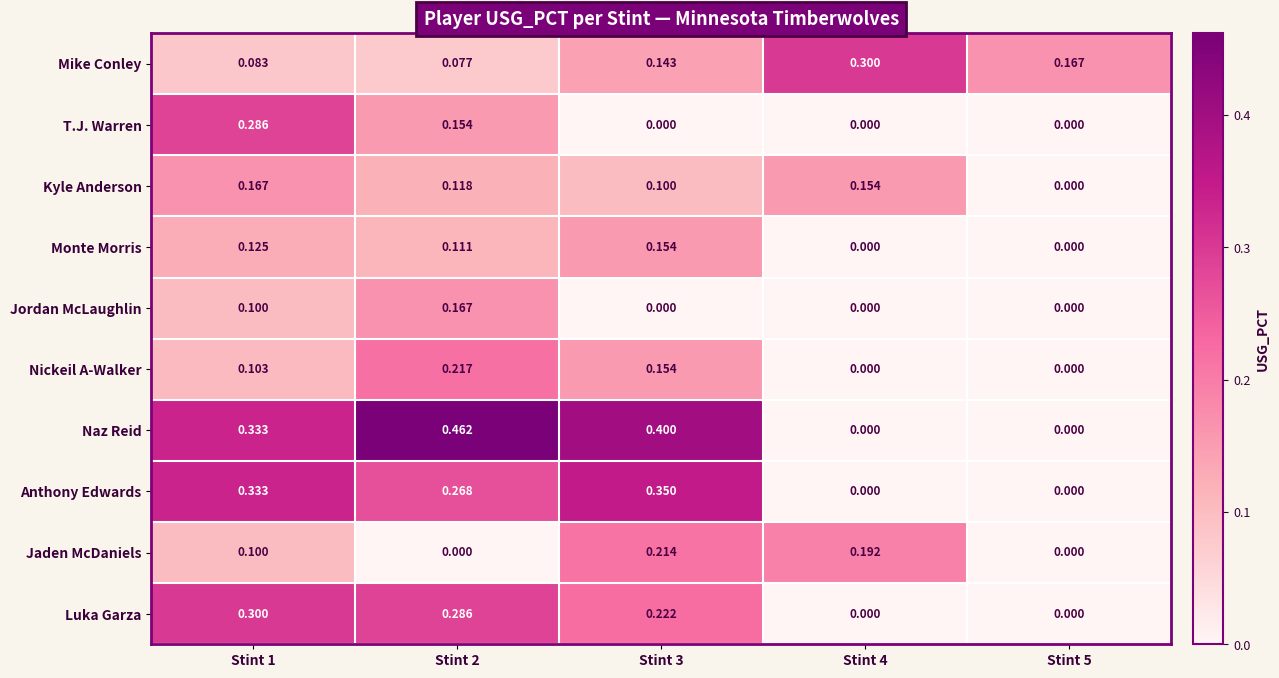

Between Stint 2 and Stint 4, which series saw the biggest shift?

Naz Reid